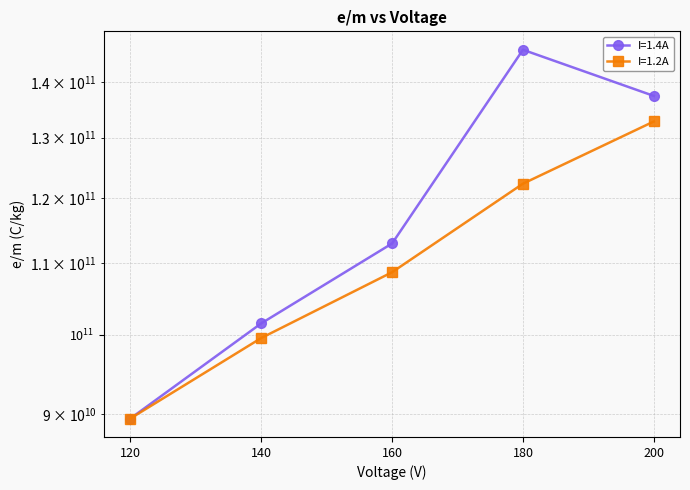

List the series in order of their overall mean, lowest first.

I=1.2A, I=1.4A